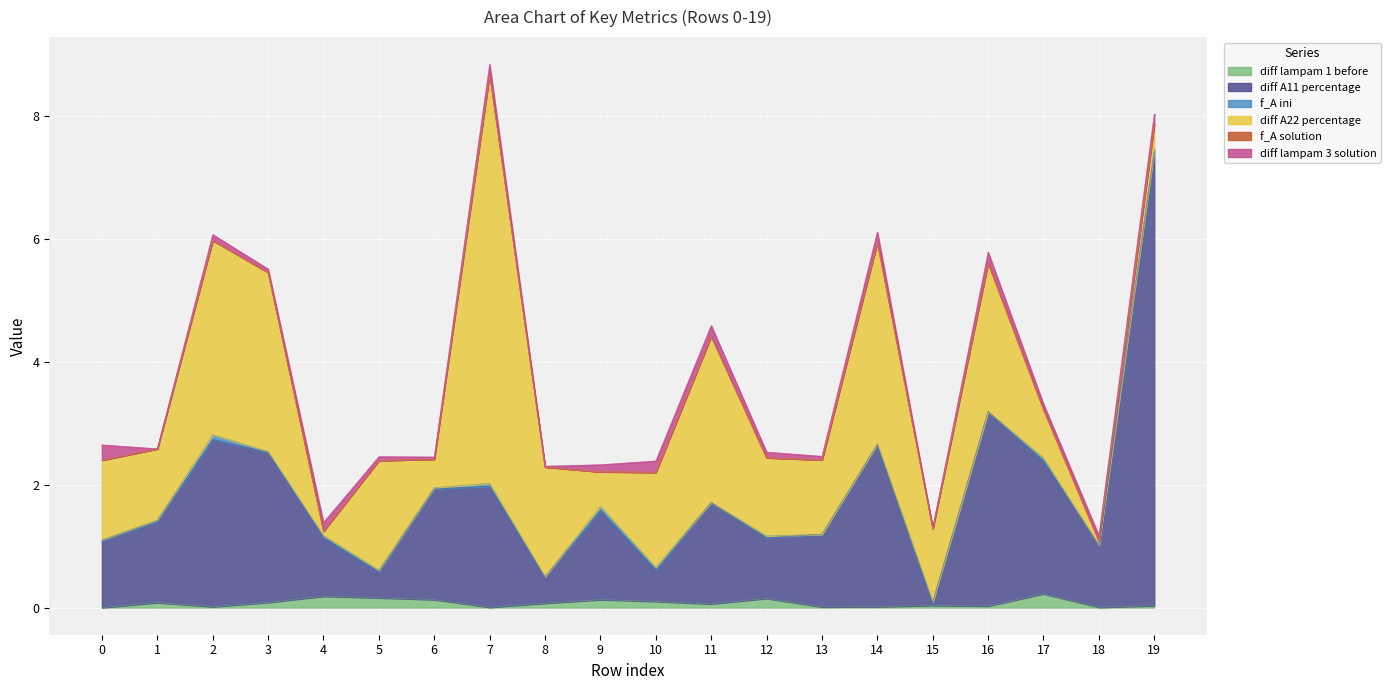

List the labels in order of diff A11 percentage value, largest first.

19, 16, 2, 14, 3, 17, 7, 6, 11, 9, 1, 13, 0, 18, 12, 4, 10, 8, 5, 15